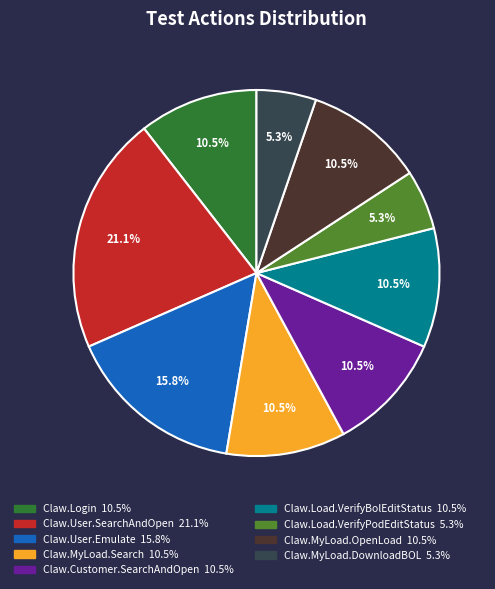

Does Claw.Customer.SearchAndOpen represent more than half of the total?

No